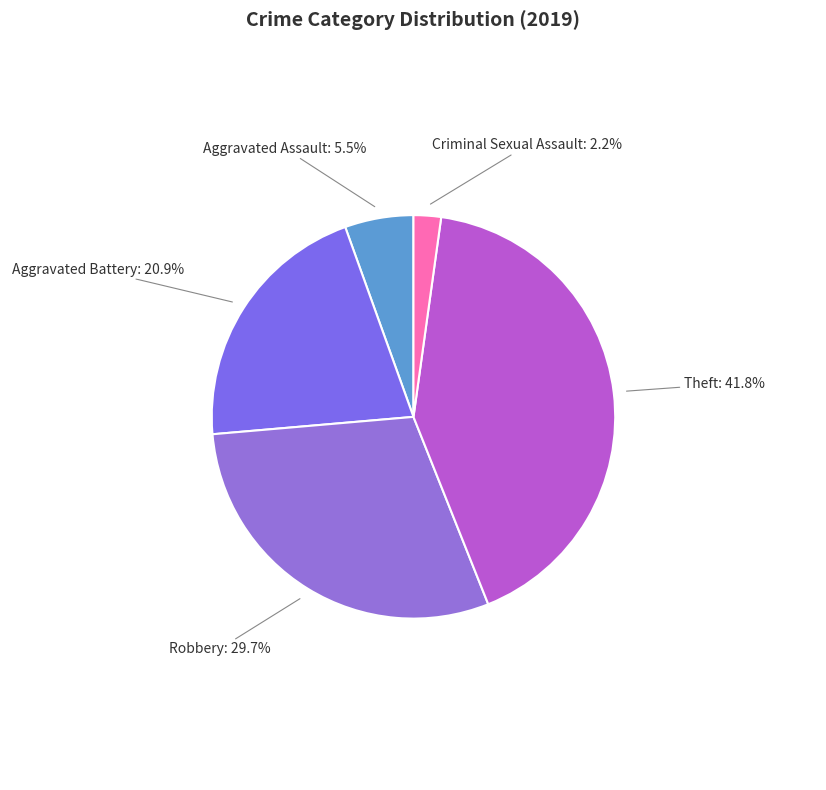

To the nearest percent, what is the difference between the largest and smallest slice percentages?

40%